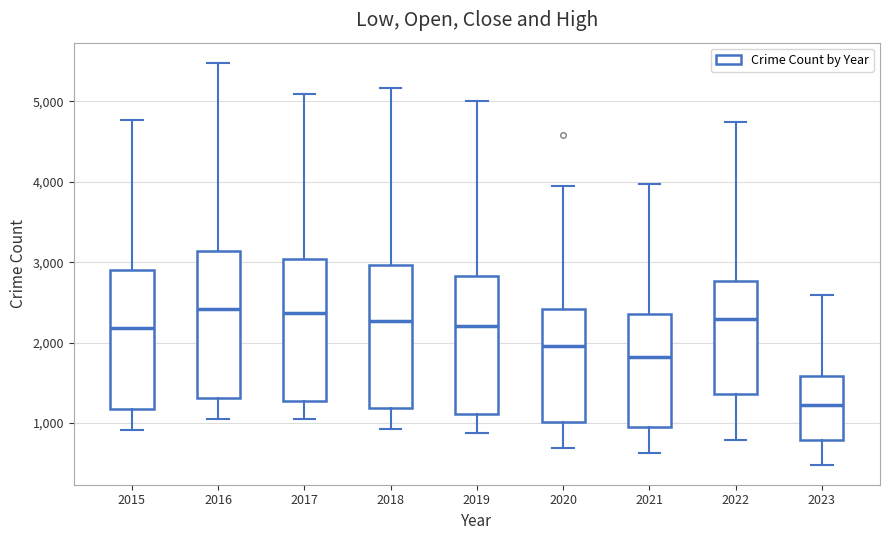

Where does the upper whisker of the box at x = 2015 end on the y-axis? The values are not printed on the chart, so give them approximately, as read against the axis.

4800